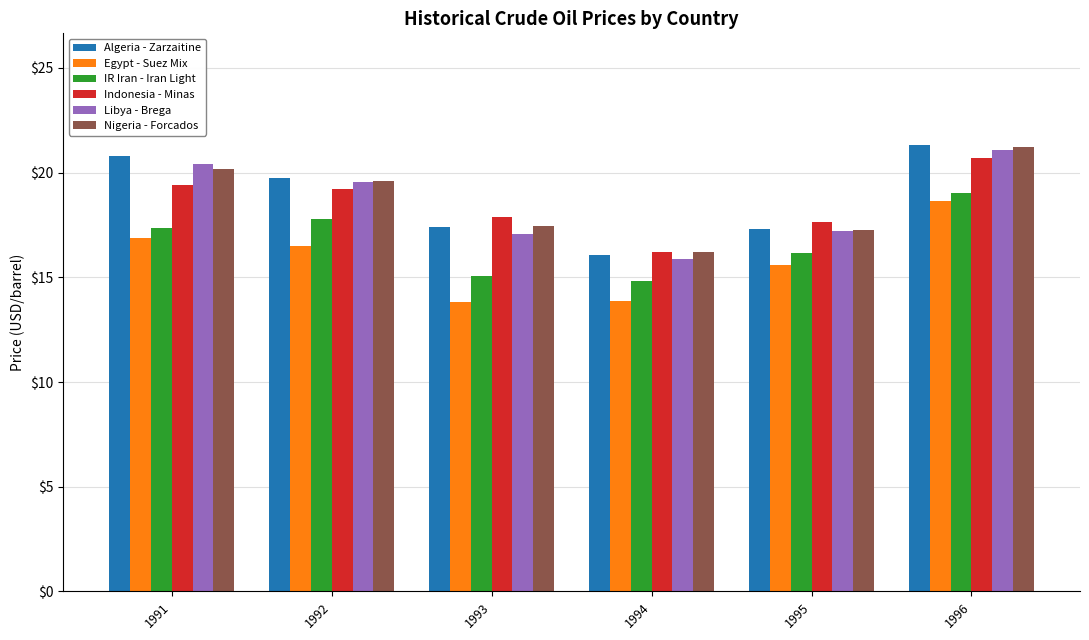

Are the bars horizontal?

No